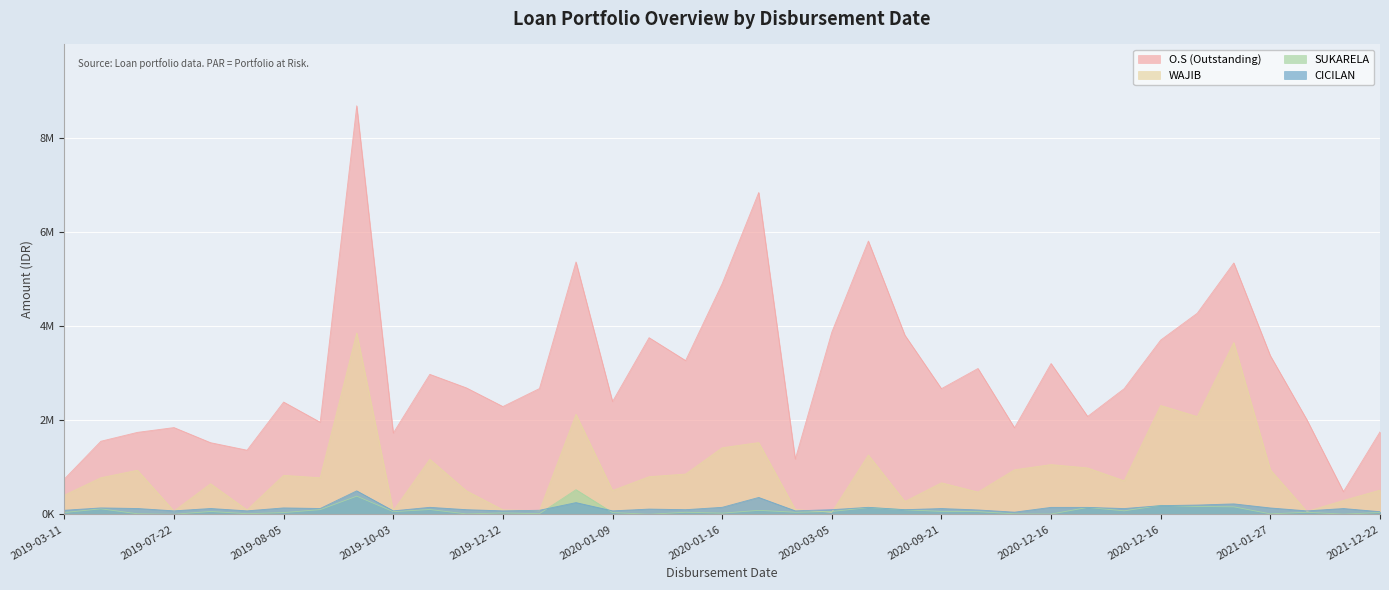

The SUKARELA series shows 85304 at 2020-02-27. True or false?

True